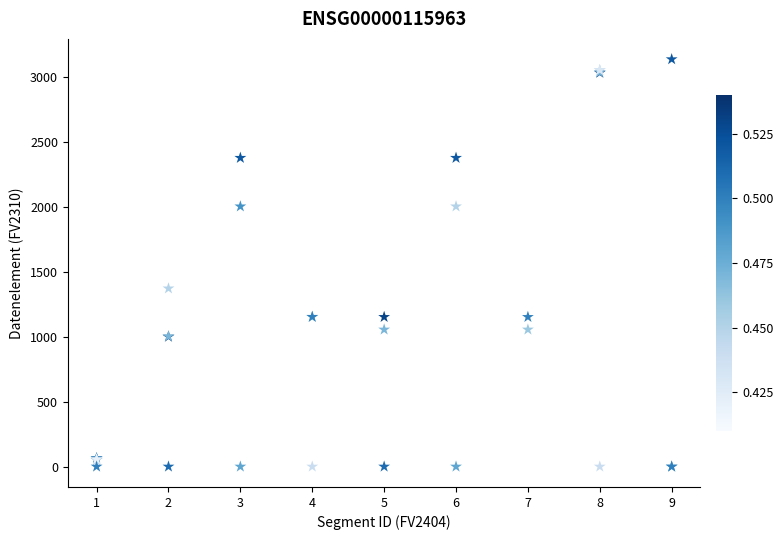

What Y value in the scatter plot is closest to 1569?

1373